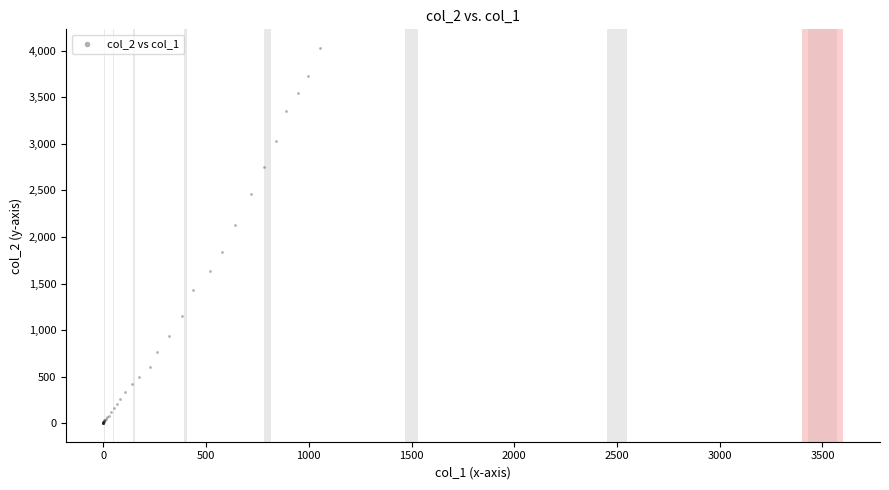

What Y value in the scatter plot is closest to 2015?

2131